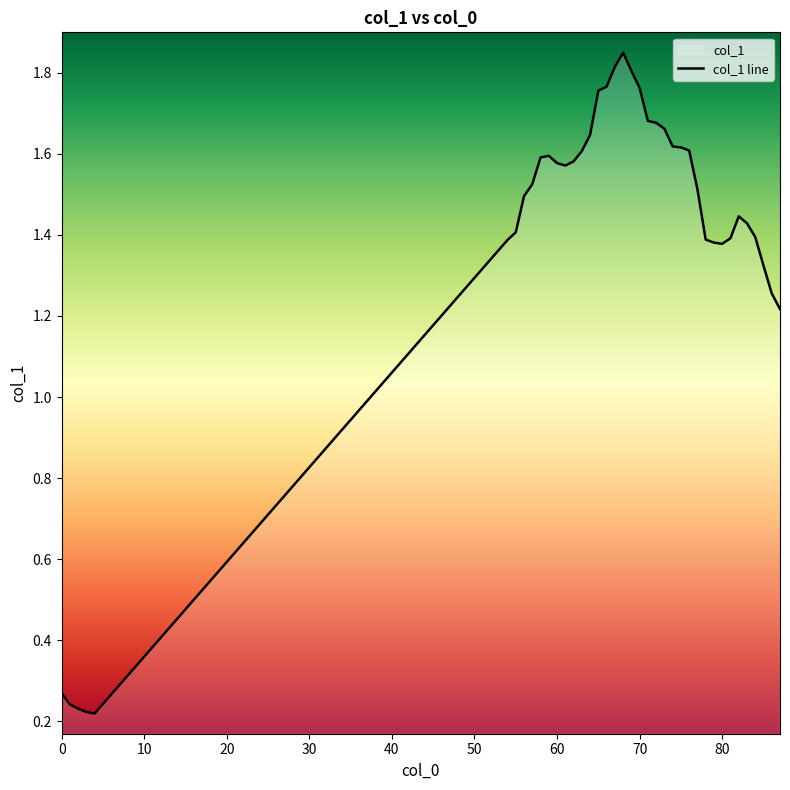

What is the difference between the maximum and minimum values?

1.6